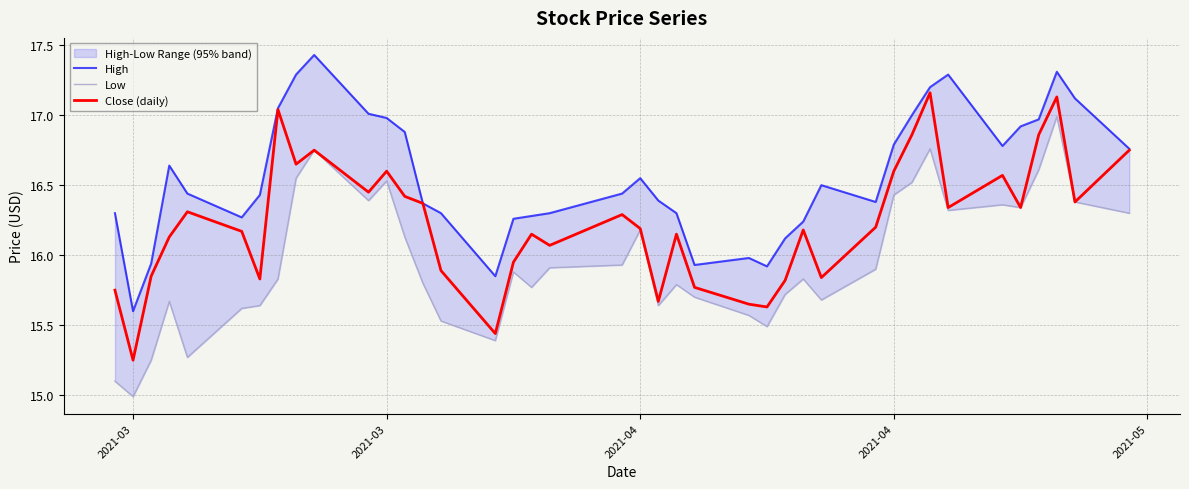

Which category has the lowest value in the Low series?

2021-03